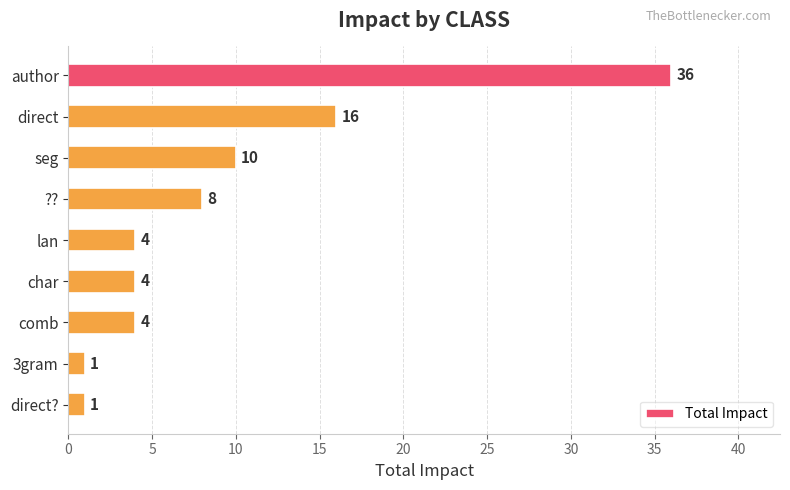

True or false: the data shows 1 at direct?.

True